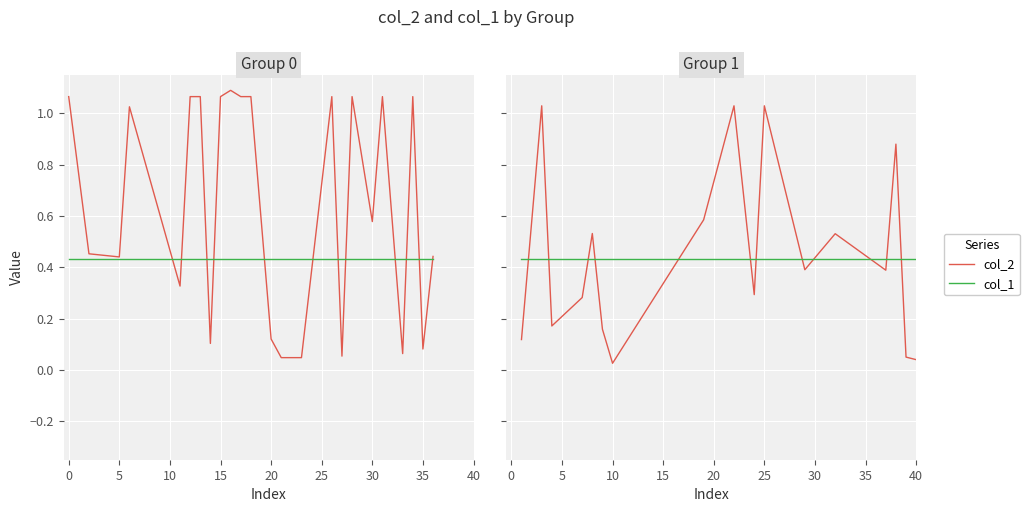

How many categories are shown in the chart?

17